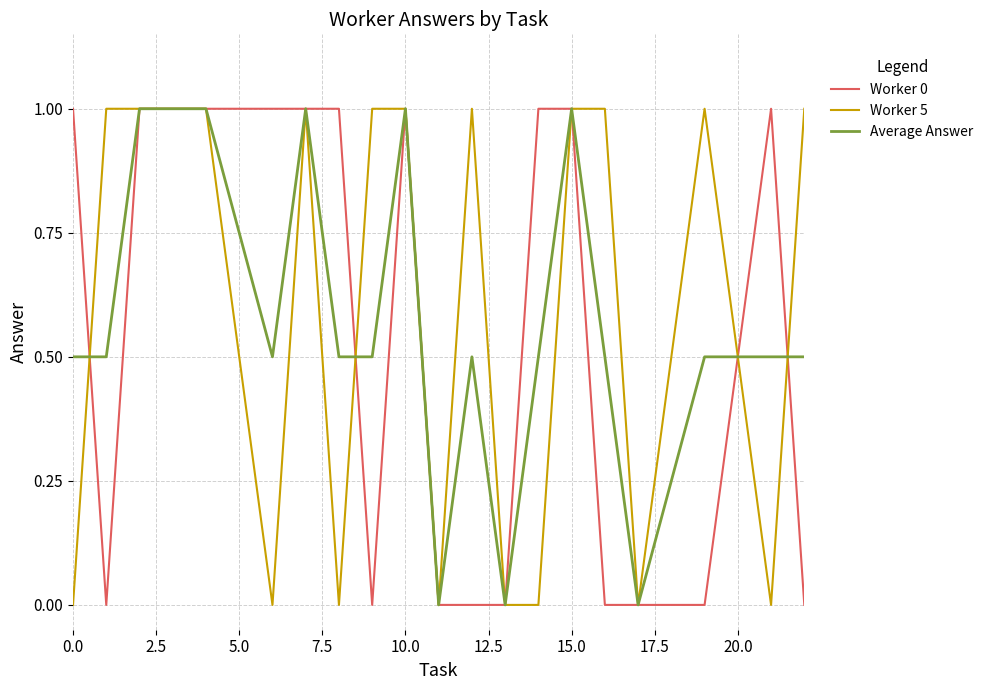

Count the Worker 5 values in the range 0 to 1.

20